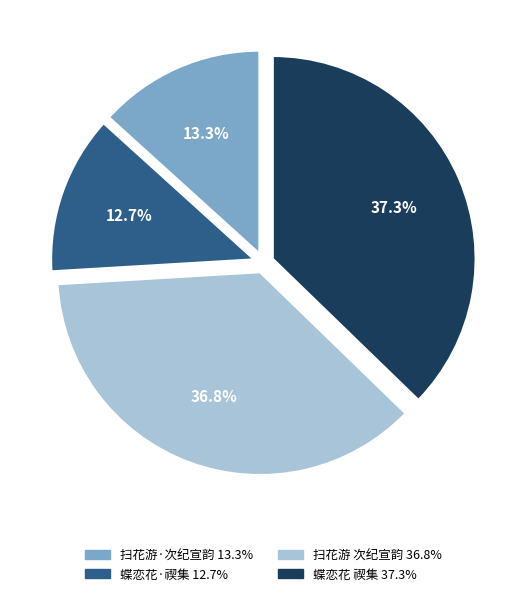

Is there any slice that represents more than half of the pie?

No